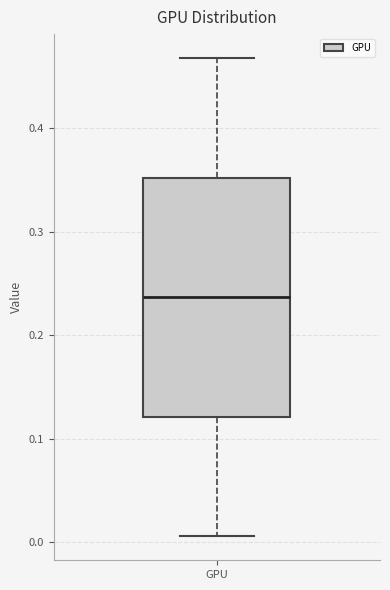

Where is the lower edge of the box for GPU on the y-axis? The values are not printed on the chart, so give them approximately, as read against the axis.

0.12